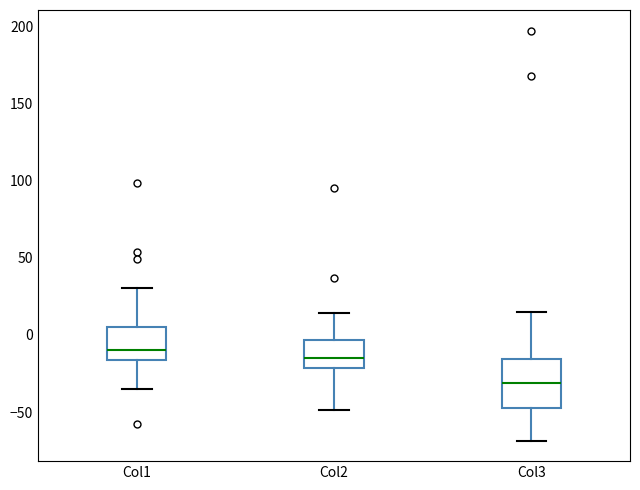

Reading left to right, read every box against the y-axis: the position of its median line, the range the box covers, and the ends of its whiskers. The values are not printed on the chart, so give them approximately, as read against the axis.

Col1: median -10, box -15 to 5, whiskers -35 to 30
Col2: median -15, box -20 to -5, whiskers -50 to 15
Col3: median -30, box -50 to -15, whiskers -70 to 15